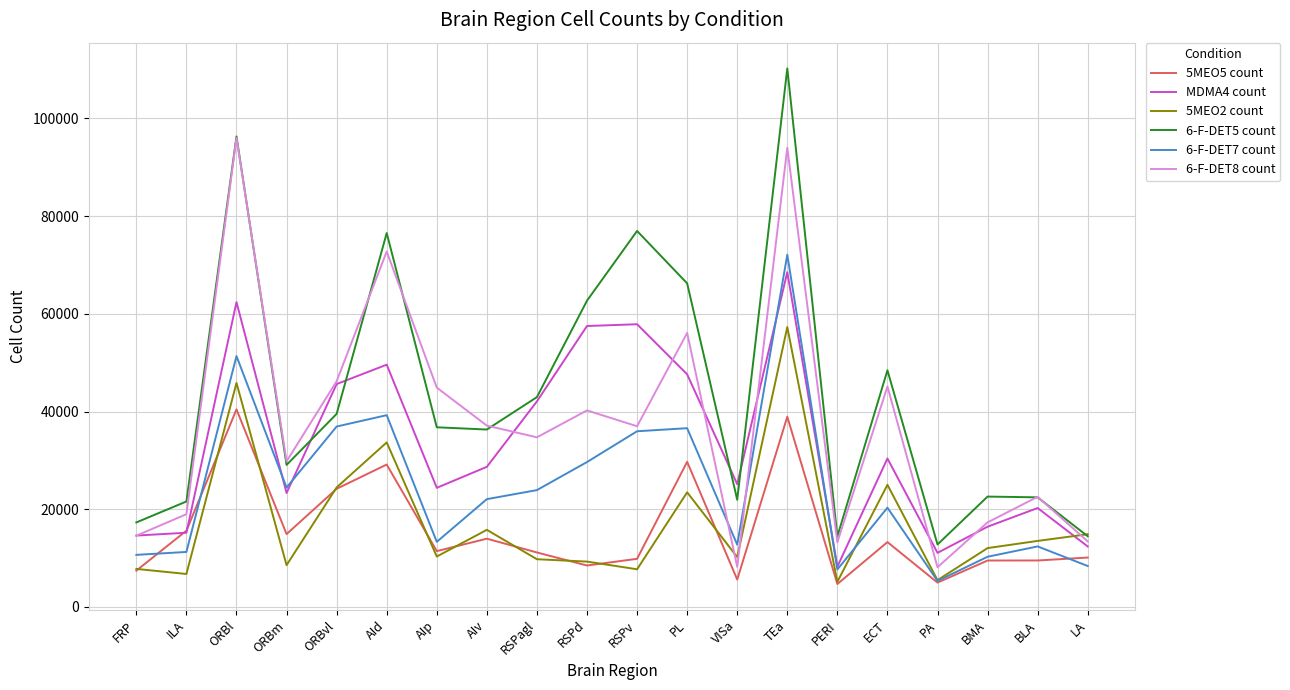

What is the smallest value displayed?

4687